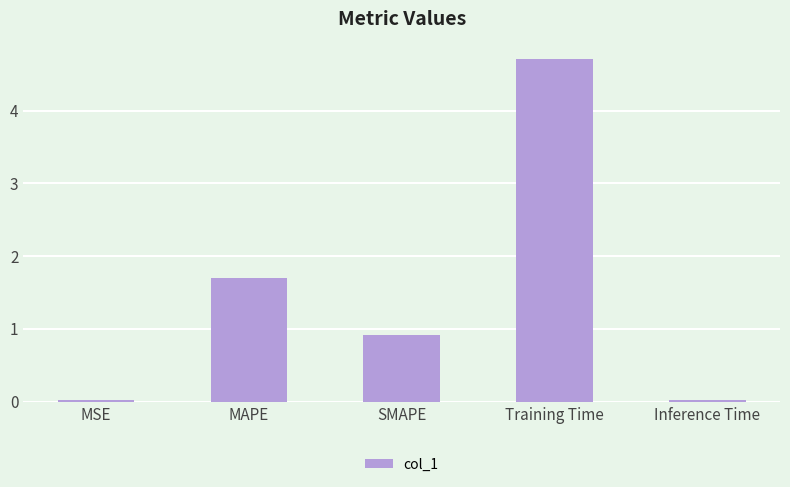

How many bars are there in total?

5